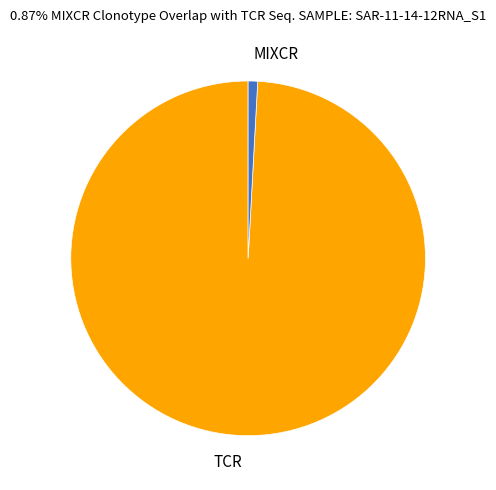

Between MIXCR and TCR, which is larger?

TCR